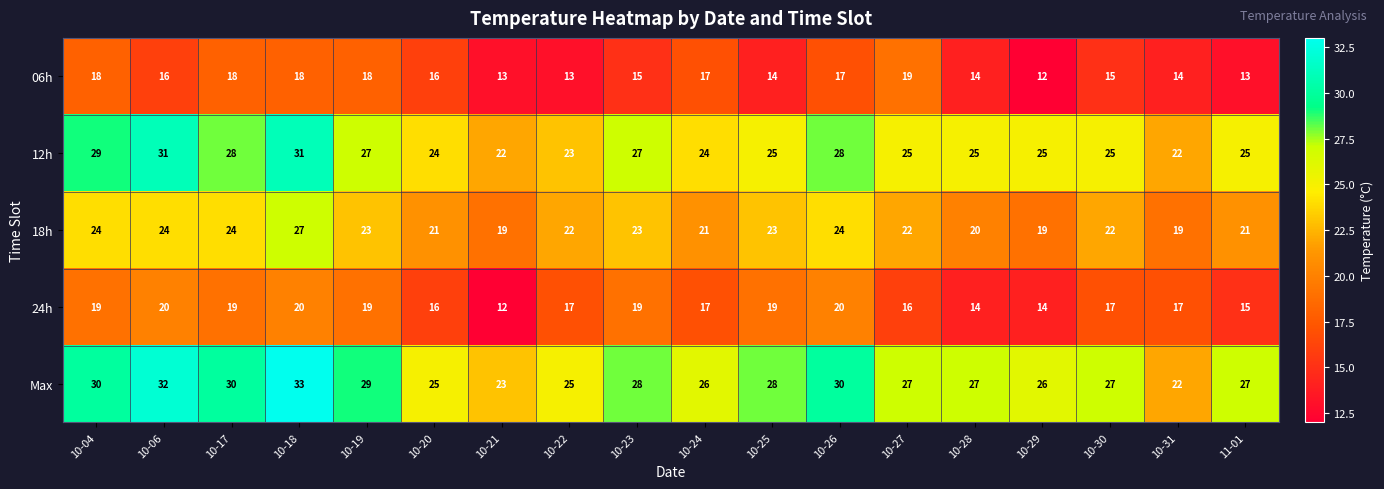

What is the difference between the maximum and minimum values in the 18h series?

8